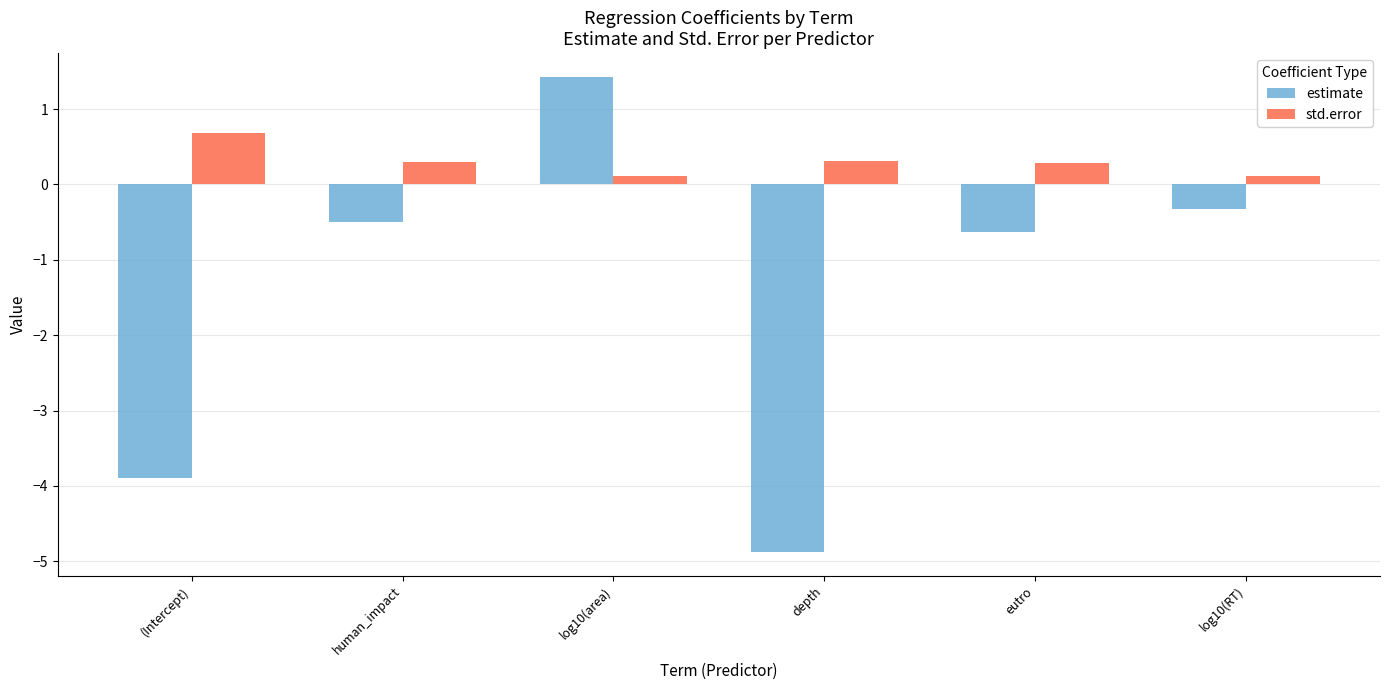

Is the value of estimate at human_impact greater than the value of std.error at depth?

No